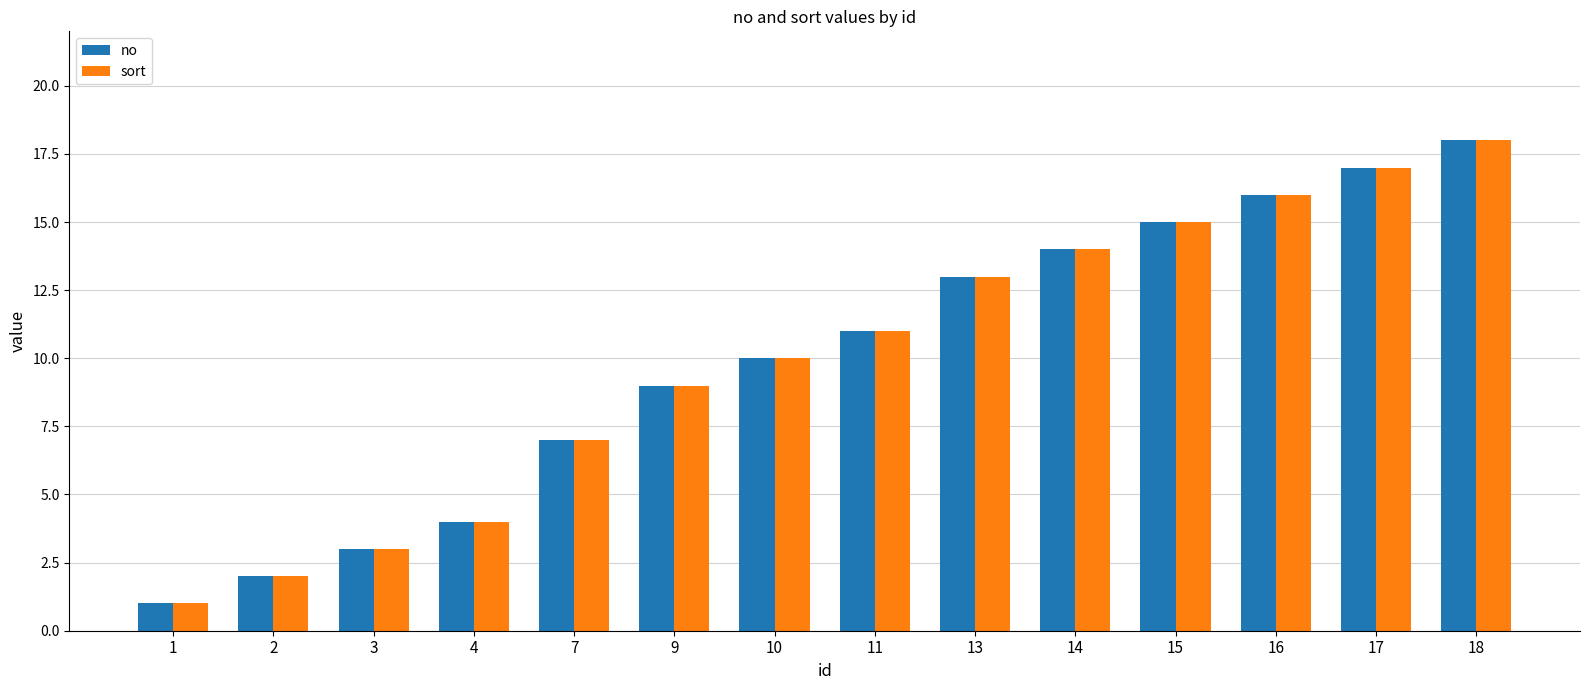

What is the difference between the second highest and second lowest values in the no series?

15